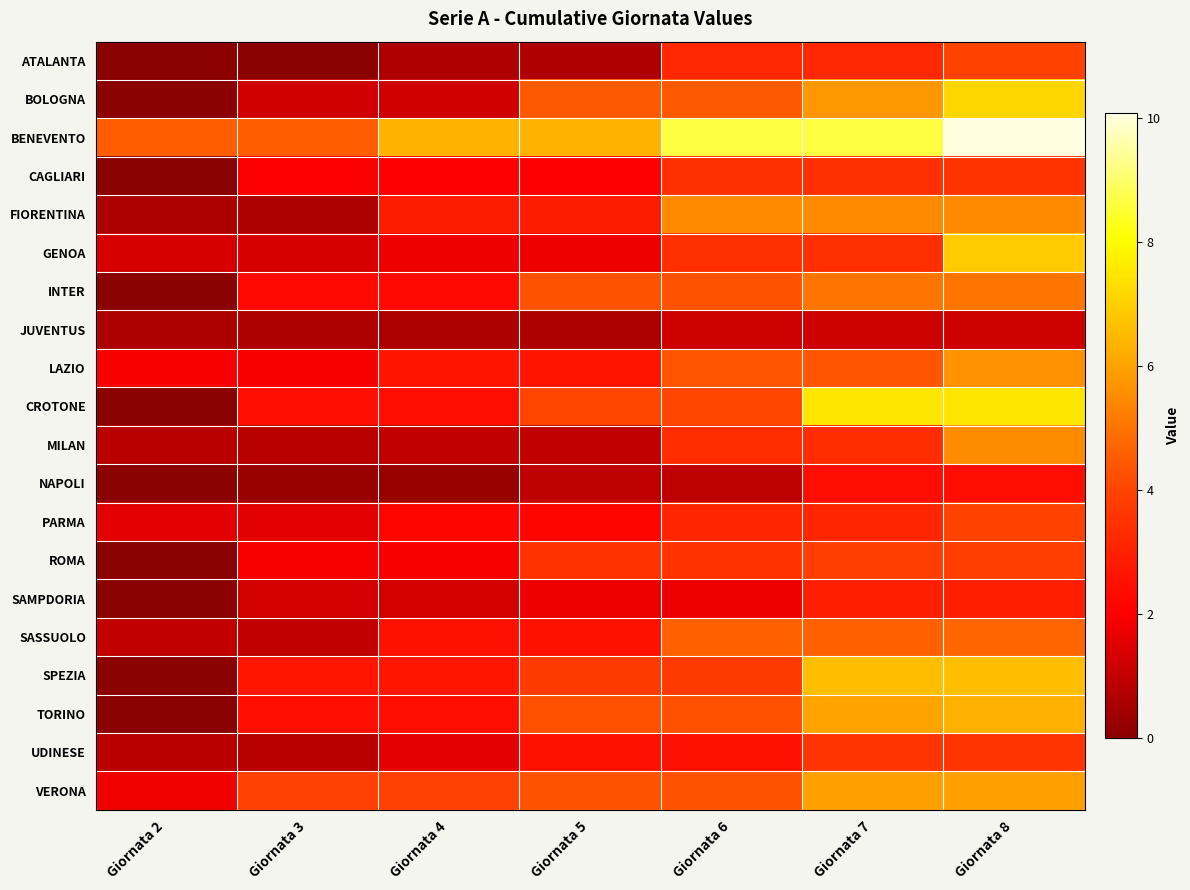

Reading left to right, extract all data points from this chart.

ATALANTA: Giornata 2=0.0	Giornata 3=0.0	Giornata 4=0.7	Giornata 5=0.7	Giornata 6=3.2	Giornata 7=3.2	Giornata 8=4.0
BOLOGNA: Giornata 2=0.0	Giornata 3=1.2	Giornata 4=1.2	Giornata 5=4.5	Giornata 6=4.5	Giornata 7=5.7	Giornata 8=7.2
BENEVENTO: Giornata 2=4.5	Giornata 3=4.5	Giornata 4=6.4	Giornata 5=6.4	Giornata 6=8.6	Giornata 7=8.6	Giornata 8=10.1
CAGLIARI: Giornata 2=0.0	Giornata 3=2.0	Giornata 4=2.0	Giornata 5=2.0	Giornata 6=3.4	Giornata 7=3.4	Giornata 8=3.5
FIORENTINA: Giornata 2=0.6	Giornata 3=0.6	Giornata 4=2.8	Giornata 5=2.8	Giornata 6=5.5	Giornata 7=5.5	Giornata 8=5.5
GENOA: Giornata 2=1.3	Giornata 3=1.3	Giornata 4=1.8	Giornata 5=1.8	Giornata 6=3.4	Giornata 7=3.4	Giornata 8=6.9
INTER: Giornata 2=0.0	Giornata 3=2.3	Giornata 4=2.3	Giornata 5=4.3	Giornata 6=4.3	Giornata 7=5.1	Giornata 8=5.1
JUVENTUS: Giornata 2=0.6	Giornata 3=0.6	Giornata 4=0.6	Giornata 5=0.6	Giornata 6=1.2	Giornata 7=1.2	Giornata 8=1.2
LAZIO: Giornata 2=1.9	Giornata 3=1.9	Giornata 4=2.6	Giornata 5=2.6	Giornata 6=4.4	Giornata 7=4.4	Giornata 8=5.6
CROTONE: Giornata 2=0.0	Giornata 3=2.4	Giornata 4=2.4	Giornata 5=4.0	Giornata 6=4.0	Giornata 7=7.5	Giornata 8=7.5
MILAN: Giornata 2=0.8	Giornata 3=0.8	Giornata 4=1.0	Giornata 5=1.0	Giornata 6=3.3	Giornata 7=3.3	Giornata 8=5.5
NAPOLI: Giornata 2=0.0	Giornata 3=0.3	Giornata 4=0.3	Giornata 5=0.9	Giornata 6=0.9	Giornata 7=2.4	Giornata 8=2.4
PARMA: Giornata 2=1.5	Giornata 3=1.5	Giornata 4=2.2	Giornata 5=2.2	Giornata 6=3.1	Giornata 7=3.1	Giornata 8=4.0
ROMA: Giornata 2=0.0	Giornata 3=1.9	Giornata 4=1.9	Giornata 5=3.5	Giornata 6=3.5	Giornata 7=3.8	Giornata 8=3.8
SAMPDORIA: Giornata 2=0.0	Giornata 3=1.3	Giornata 4=1.3	Giornata 5=1.7	Giornata 6=1.7	Giornata 7=2.9	Giornata 8=2.9
SASSUOLO: Giornata 2=1.0	Giornata 3=1.0	Giornata 4=2.6	Giornata 5=2.6	Giornata 6=4.6	Giornata 7=4.6	Giornata 8=4.7
SPEZIA: Giornata 2=0.0	Giornata 3=2.6	Giornata 4=2.6	Giornata 5=3.7	Giornata 6=3.7	Giornata 7=6.6	Giornata 8=6.6
TORINO: Giornata 2=0.0	Giornata 3=2.5	Giornata 4=2.5	Giornata 5=4.3	Giornata 6=4.3	Giornata 7=6.0	Giornata 8=6.3
UDINESE: Giornata 2=0.8	Giornata 3=0.8	Giornata 4=1.6	Giornata 5=2.5	Giornata 6=2.5	Giornata 7=3.6	Giornata 8=3.6
VERONA: Giornata 2=1.8	Giornata 3=3.9	Giornata 4=3.9	Giornata 5=4.3	Giornata 6=4.3	Giornata 7=5.9	Giornata 8=5.9